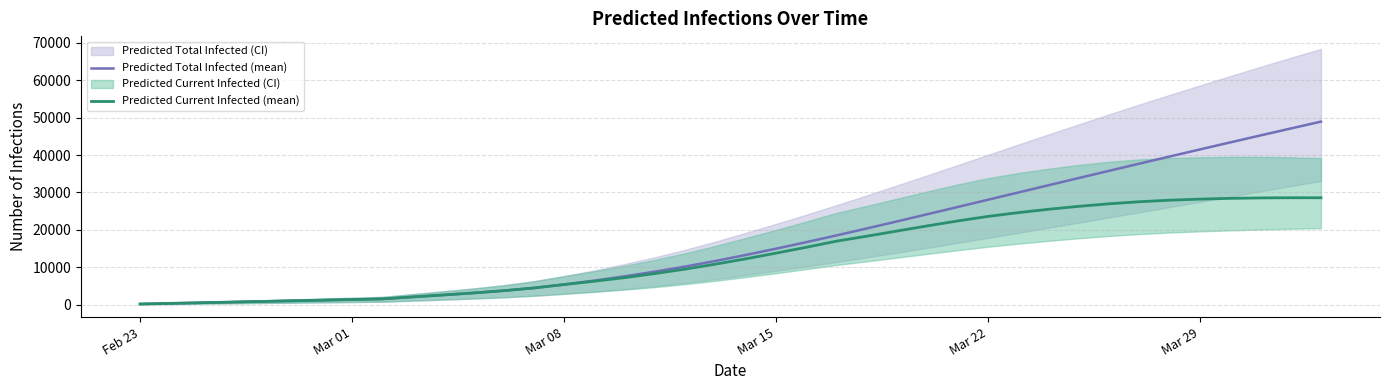

What is the highest value of the Predicted Current Infected (mean) series?

28579